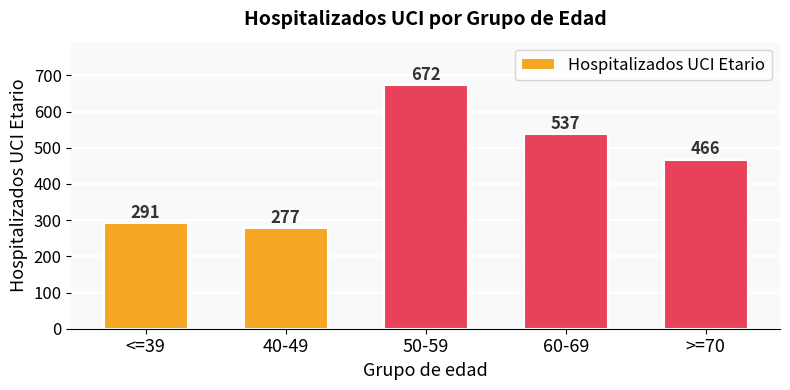

Reading left to right, extract all data points from this chart.

<=39=291	40-49=277	50-59=672	60-69=537	>=70=466